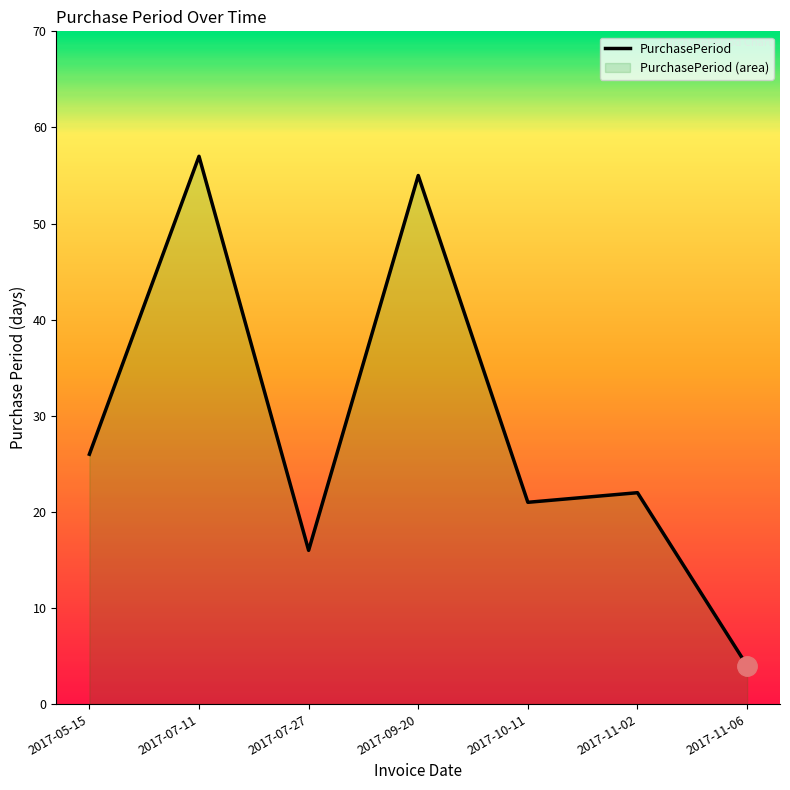

Approximately how many times larger is the value at 2017-11-06 compared to 2017-10-11?

0.2